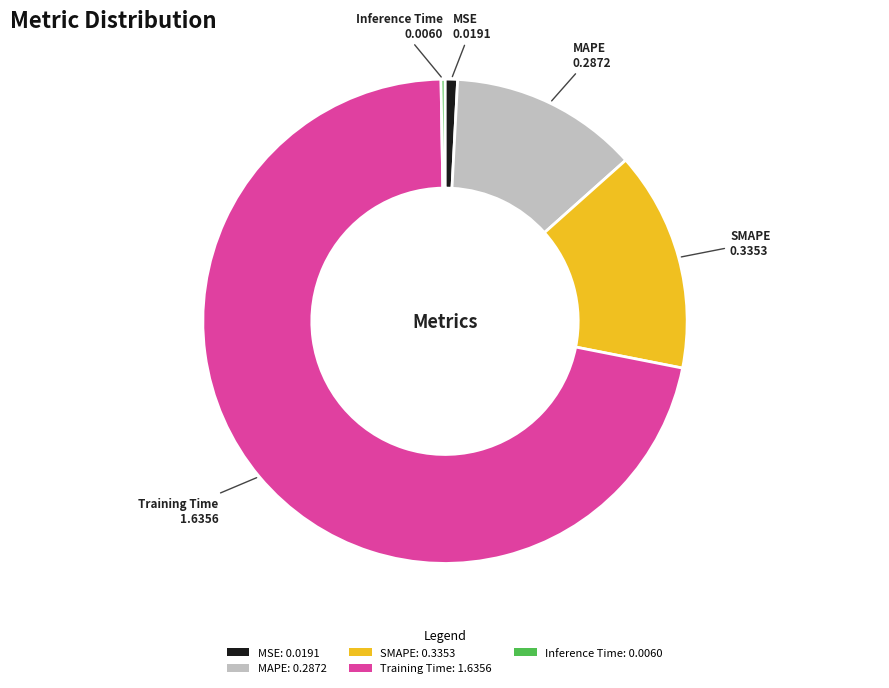

Is it true that MSE is 11% of the pie?

False